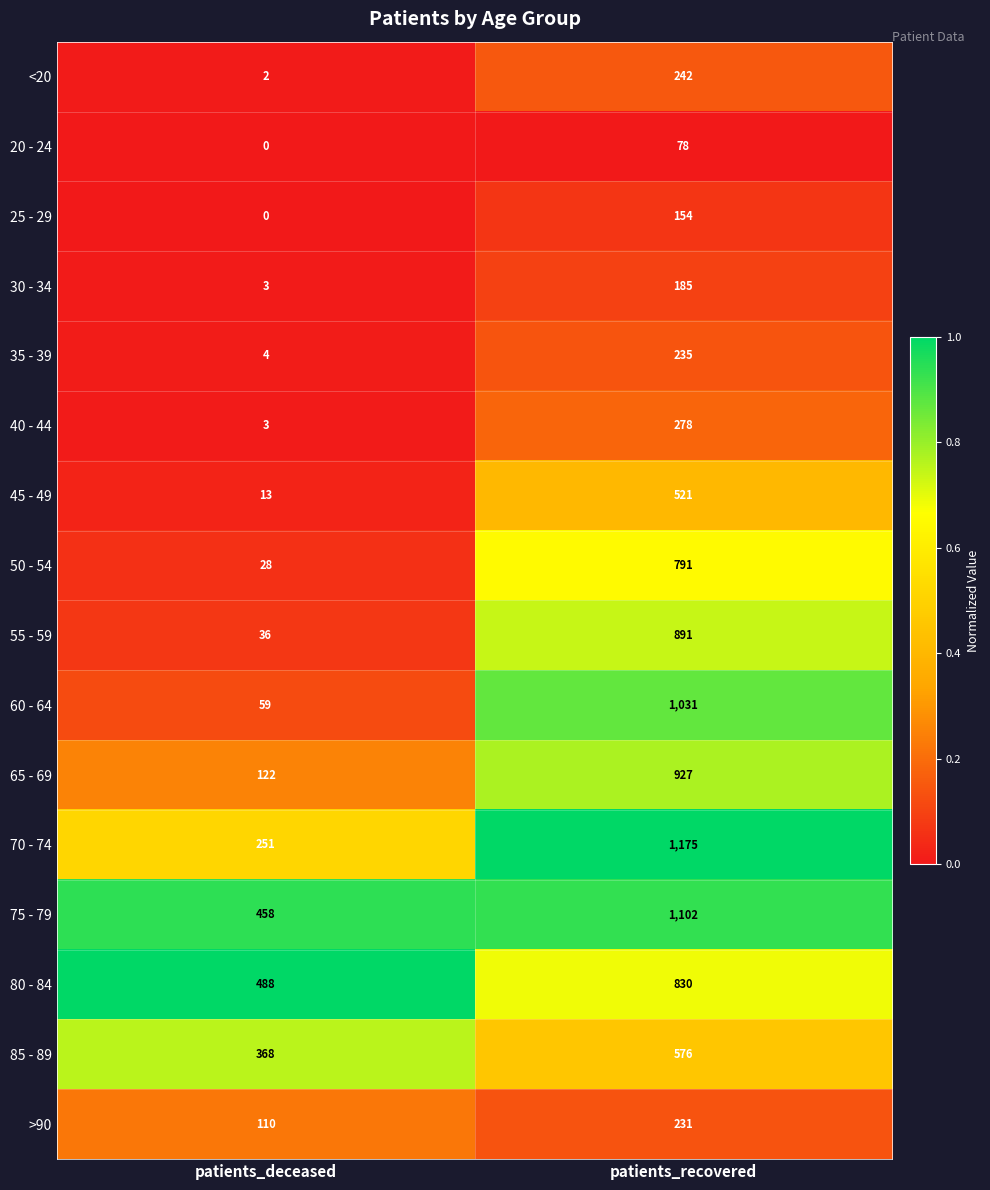

The value of 20 - 24 at patients_recovered is 78. True or false?

True